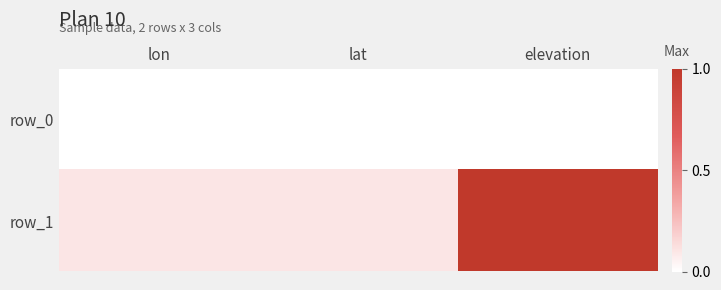

Rank the series by their average value, from highest to lowest.

row_1, row_0